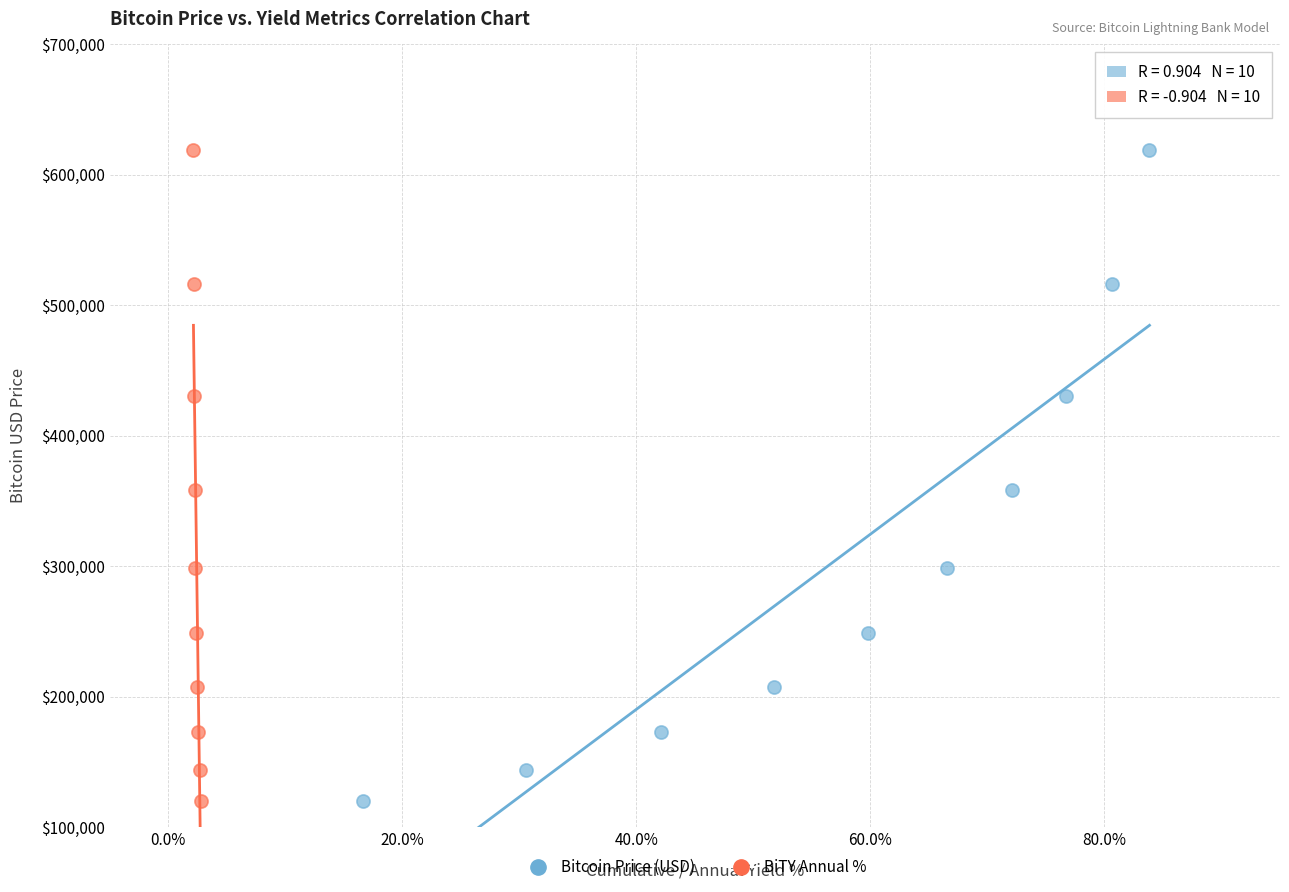

What are all the series names shown in the legend?

Bitcoin Price (USD), BiTY Annual %